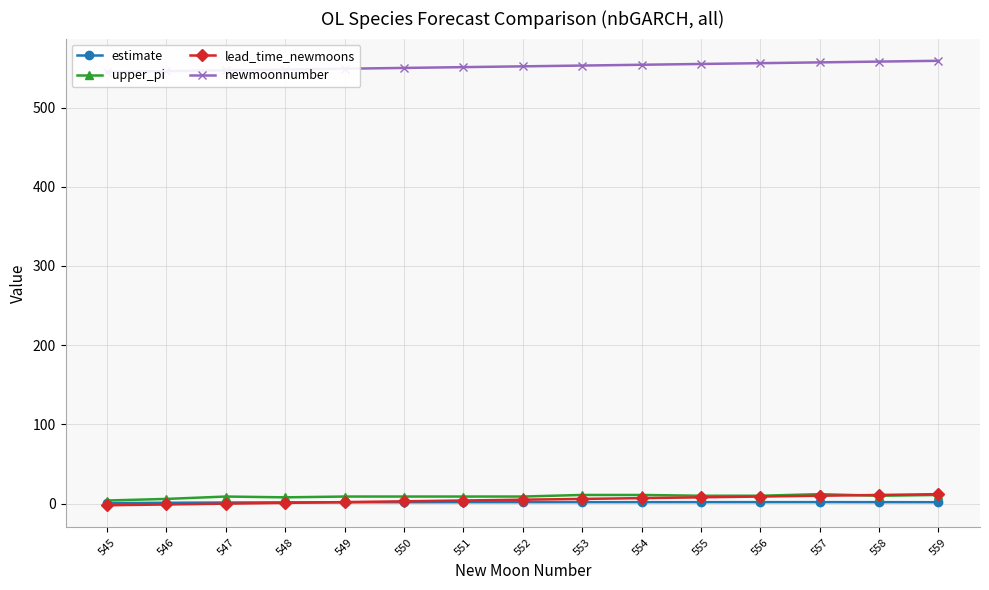

Rank the series by their maximum value, from lowest to highest.

estimate, upper_pi, lead_time_newmoons, newmoonnumber